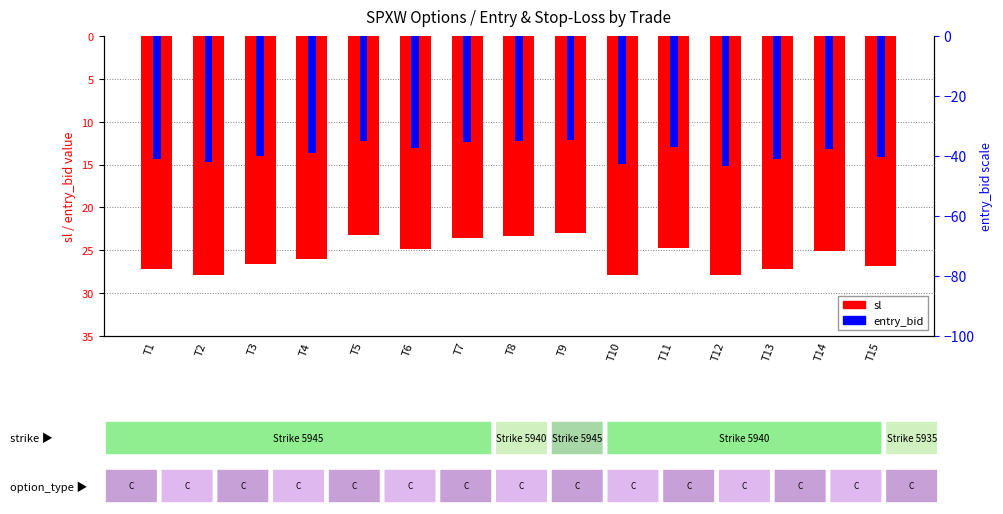

What is the total value across all series at T12?

-43.1